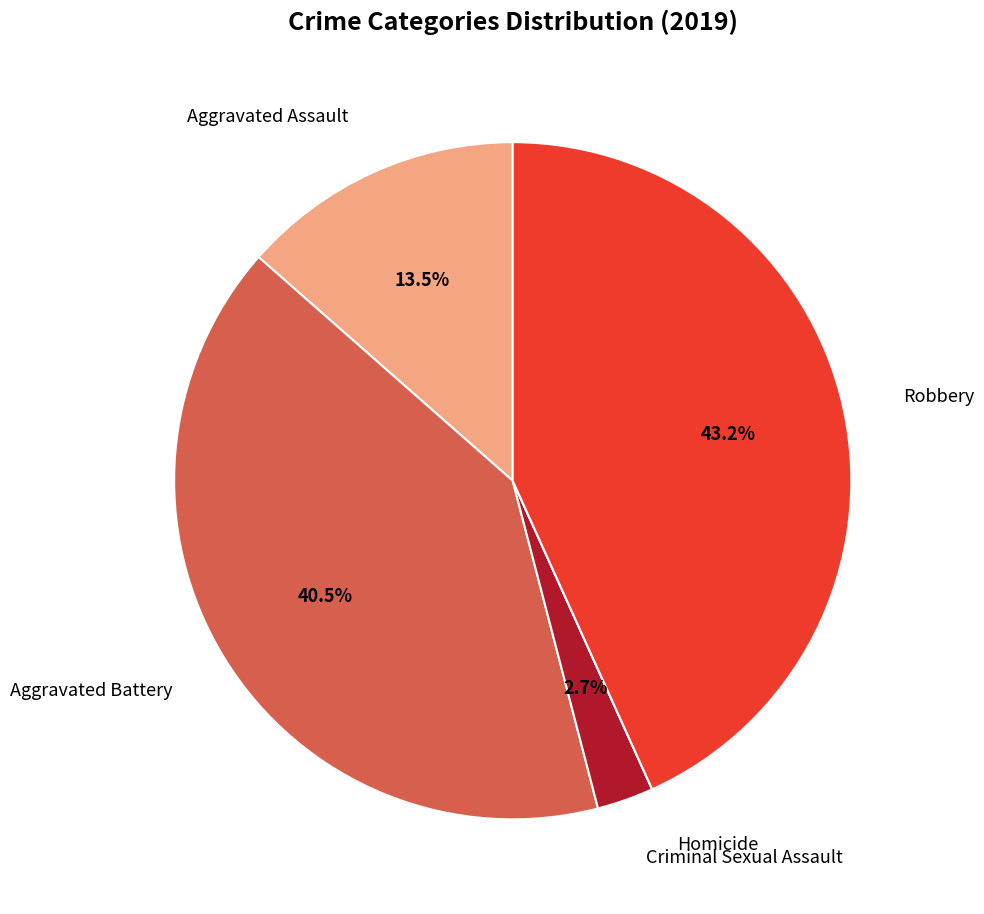

Is there a majority slice in this chart?

No